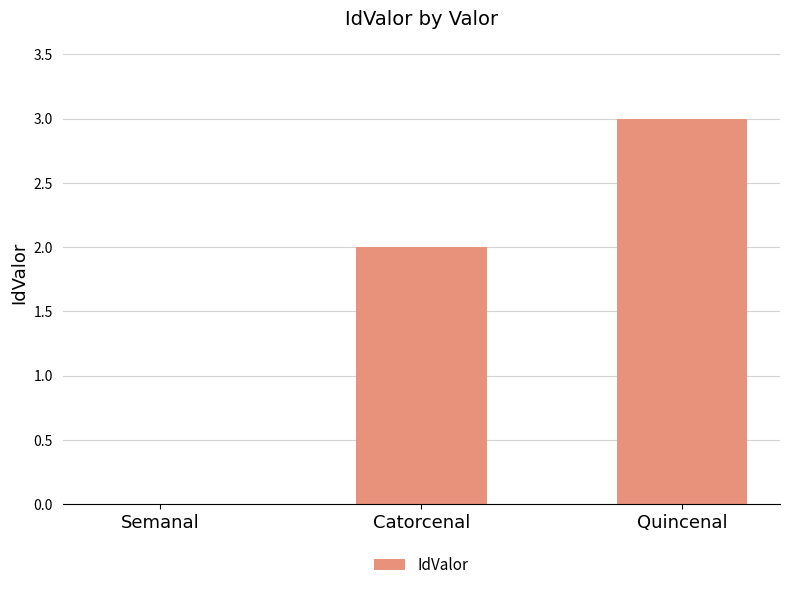

The chart shows a value of 2 at Semanal. True or false?

False